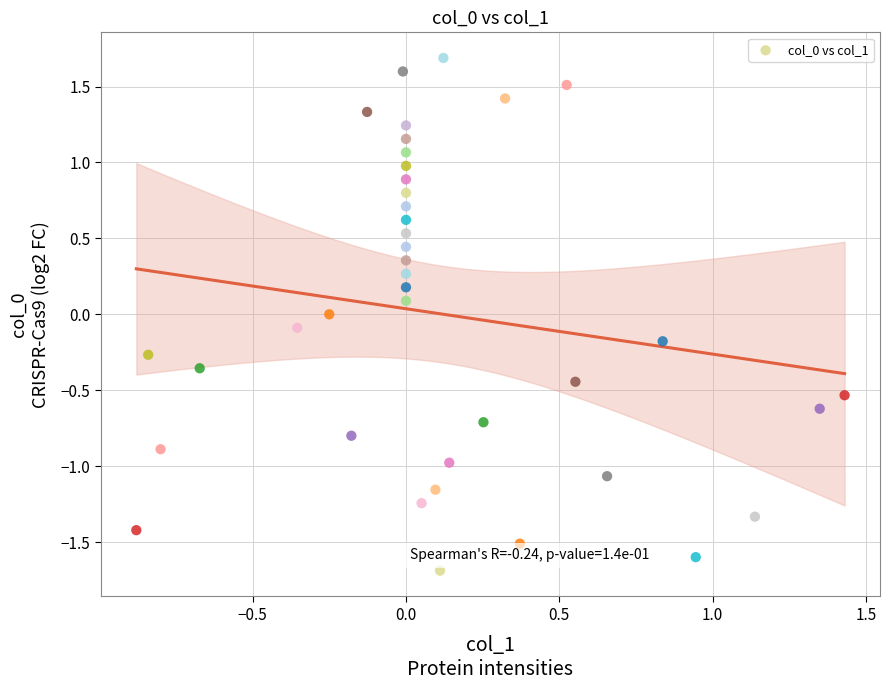

What is the range of Y values (max minus min)?

3.4